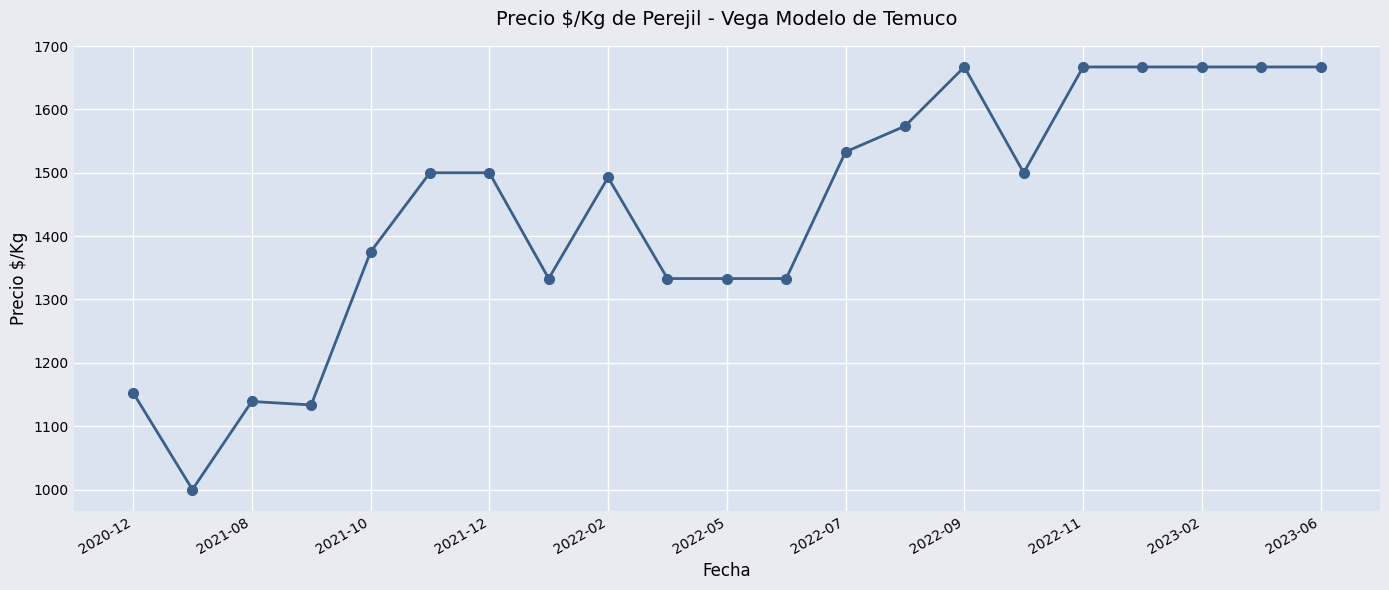

What is the minimum value shown in the chart?

1000.0